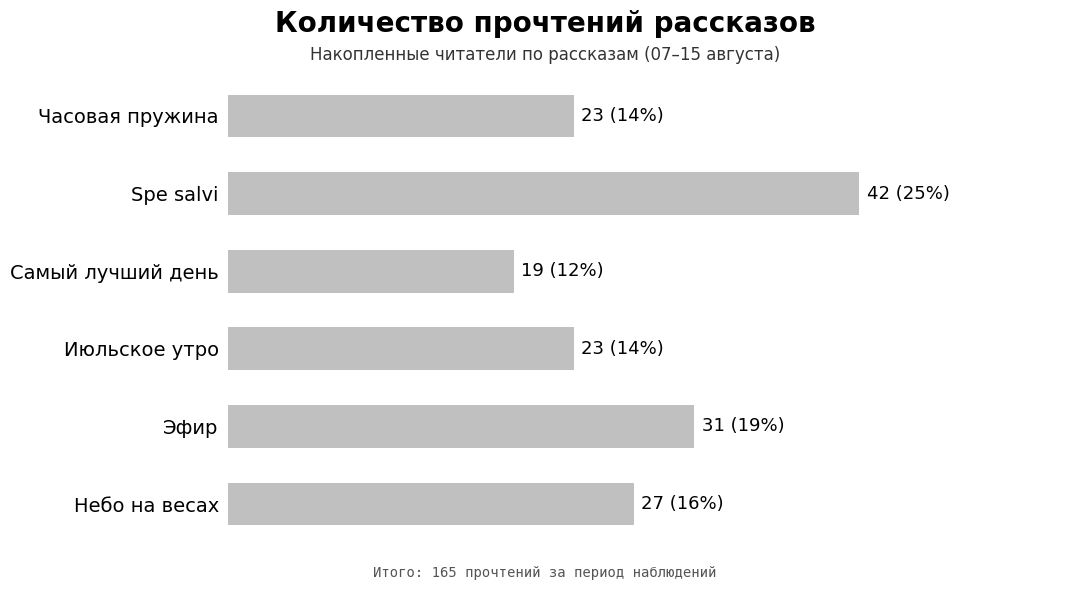

How many data points are less than 27?

3